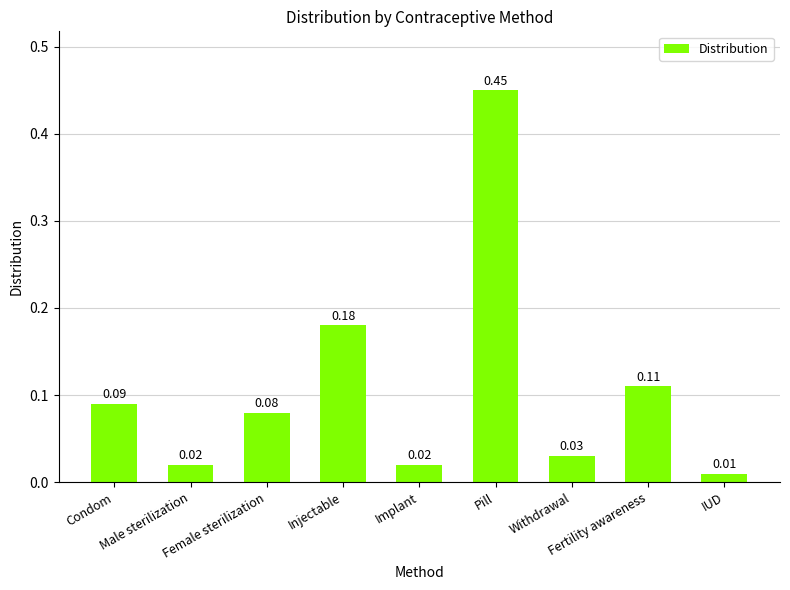

What is the sum of all values?

1.0